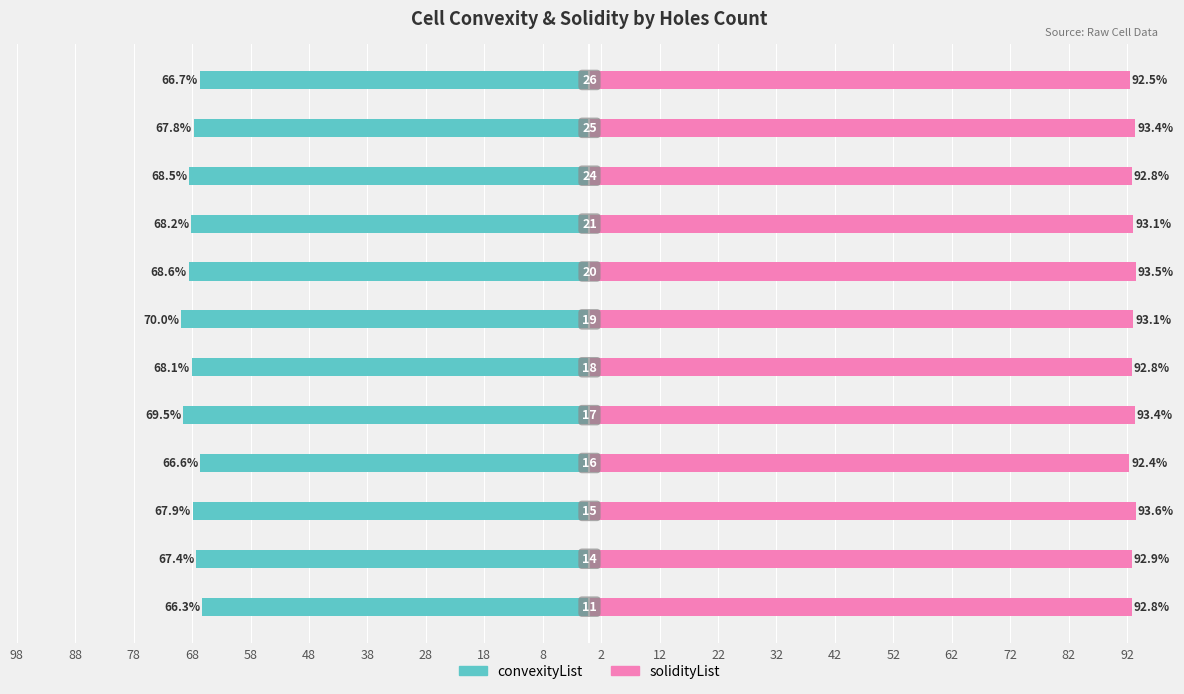

Are the bars horizontal?

Yes